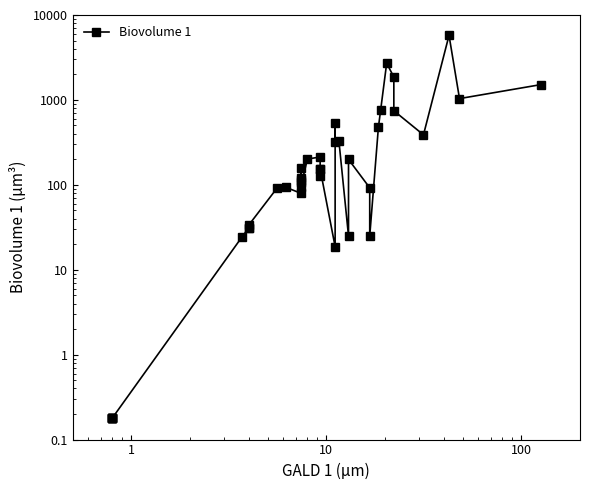

Reading left to right, list all the values displayed in this chart.

0.2	0.2	0.2	0.2	0.2	0.2	24.4	31.1	31.1	33.5	92.0	93.6	79.6	112.6	108.1	159.1	121.5	95.2	201.1	212.8	126.9	153.1	153.1	18.7	538.7	318.3	332.6	25.0	199.3	92.2	24.9	475.0	760.3	2707.7	1858.3	745.9	387.9	5756.4	1036.5	1513.9